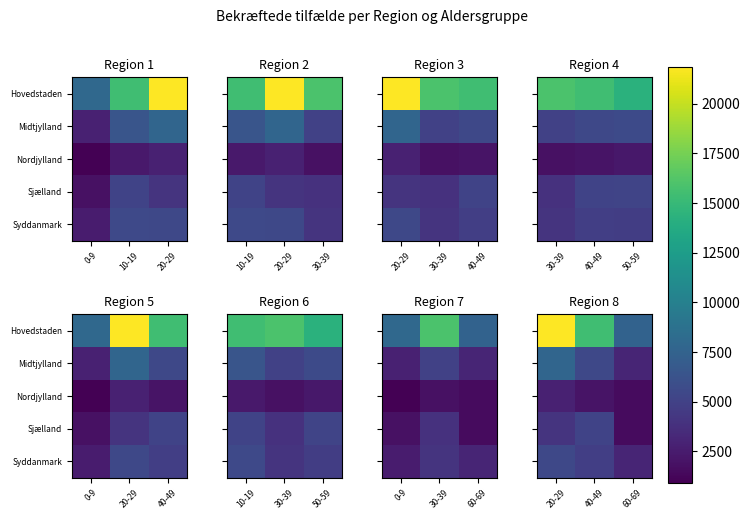

Between 40-49 and 60-69, which is larger?

40-49